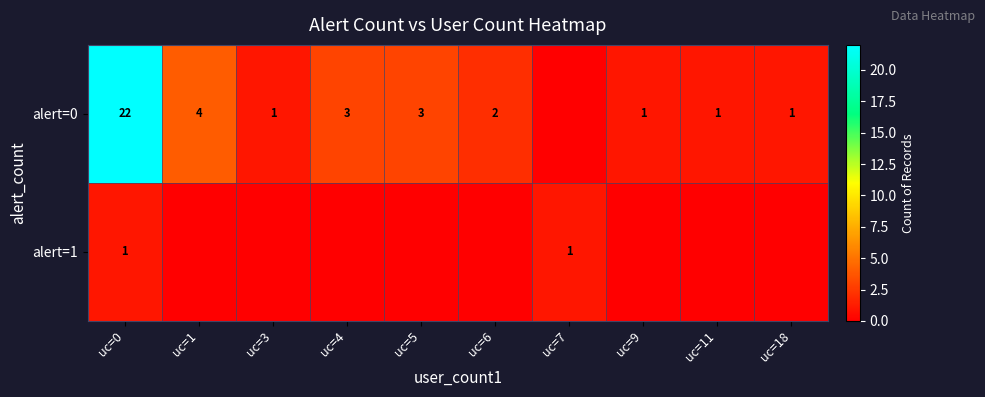

The value of alert=0 at uc=18 is 1. True or false?

True